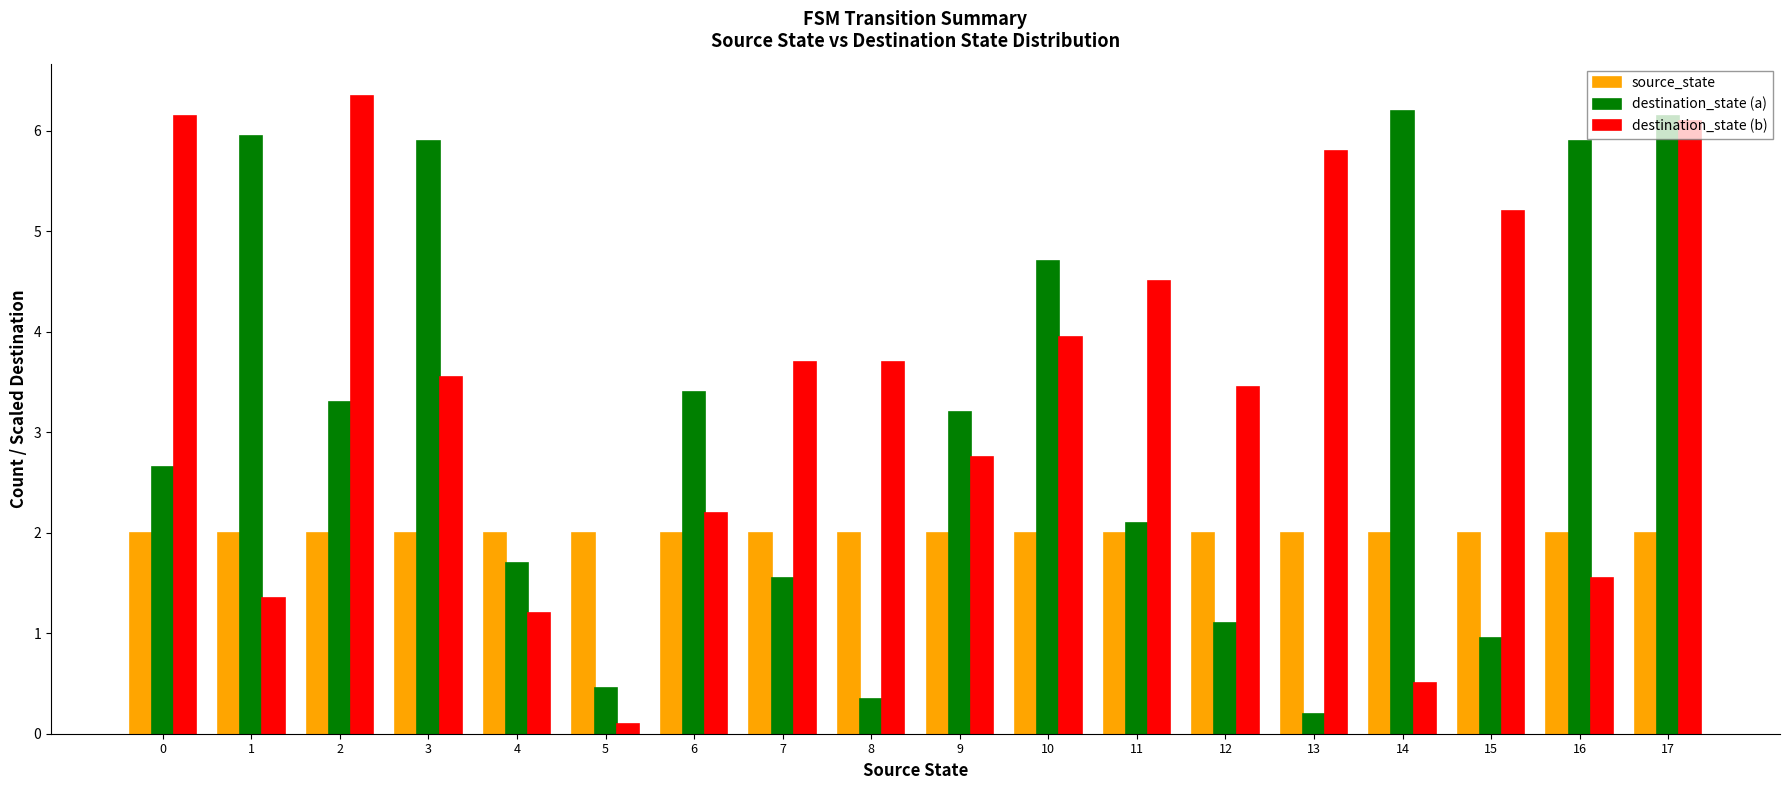

List the series in order of their overall mean, lowest first.

source_state, destination_state (a), destination_state (b)